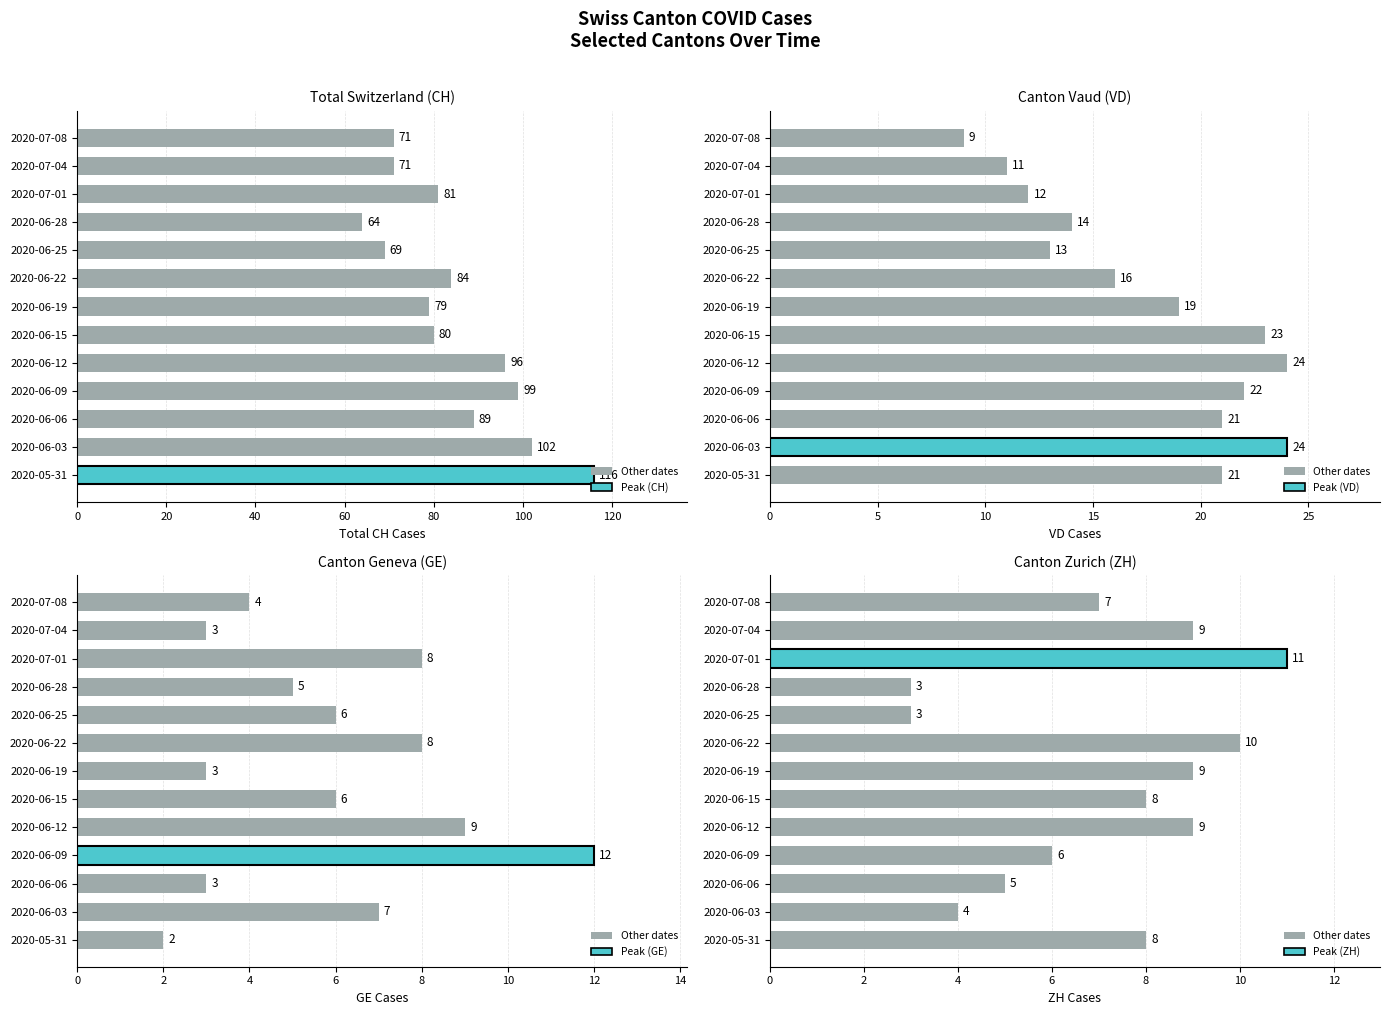

What position from the right is 2020-06-03?

12